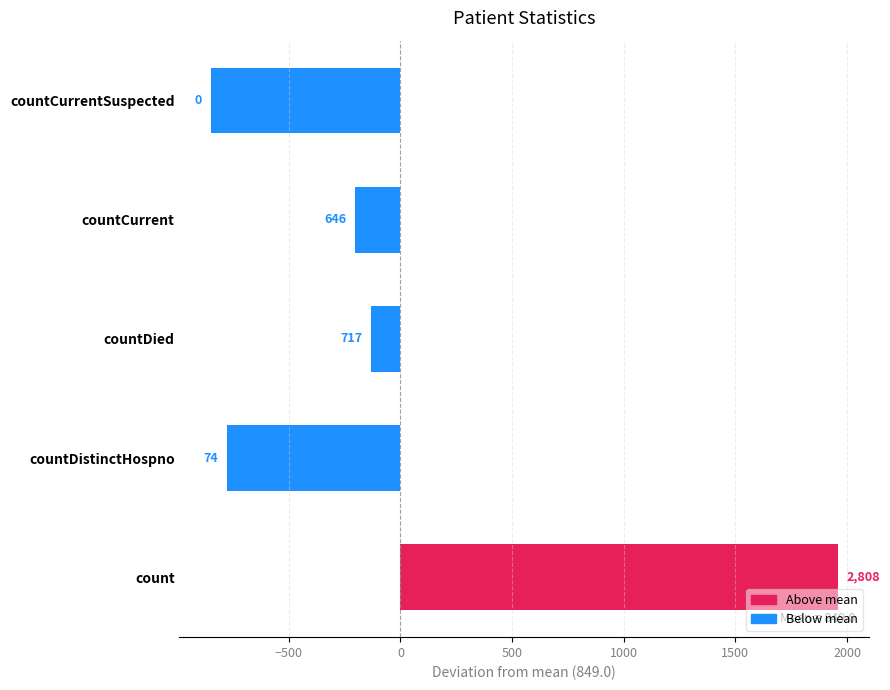

How many bars are there in total?

5